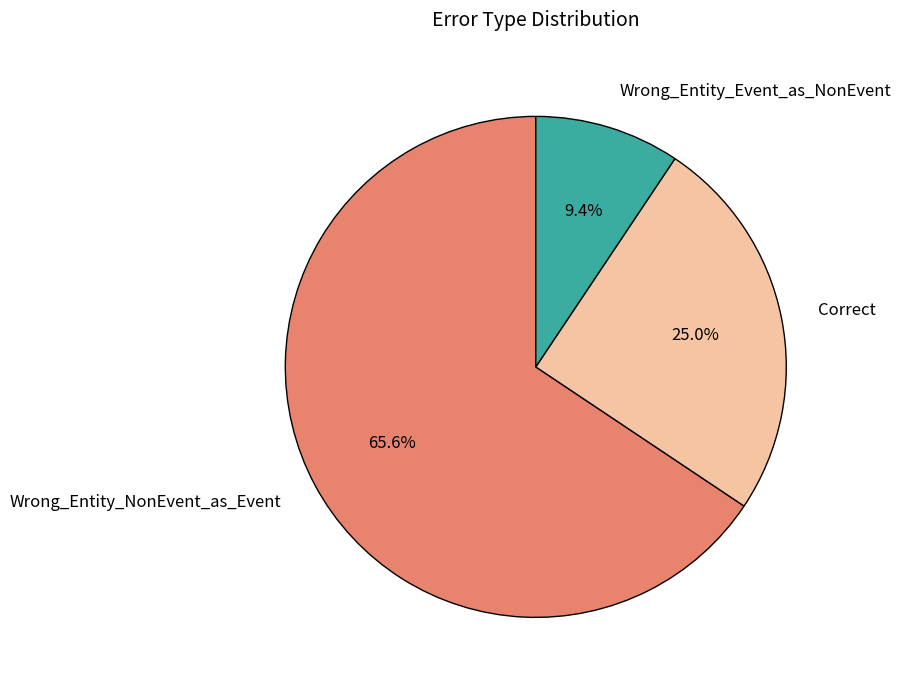

To the nearest percent, what is the difference between the largest and smallest slice percentages?

56%